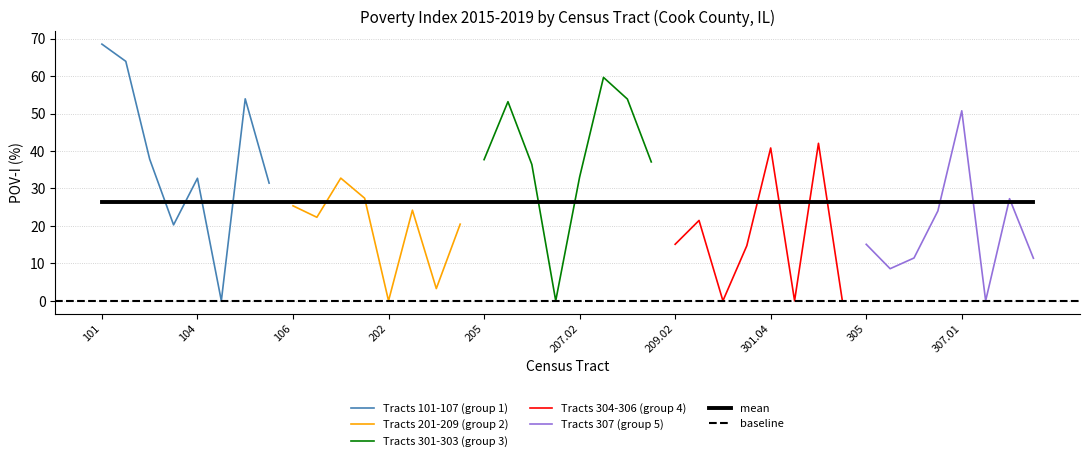

What is the sum of all values?

1058.0